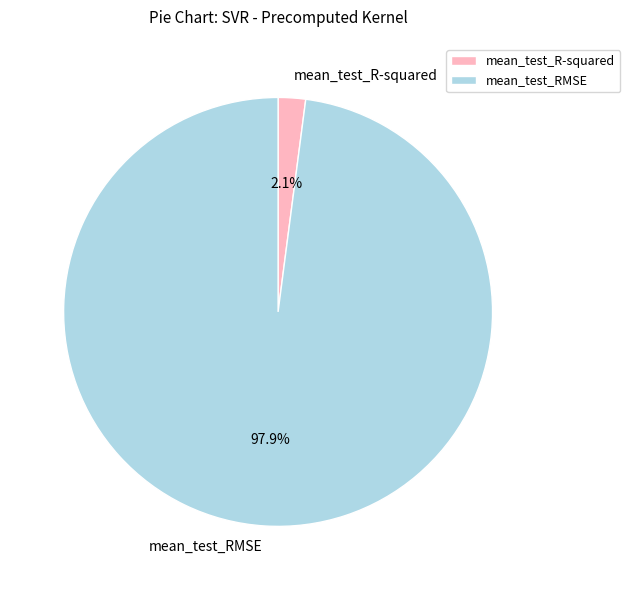

To the nearest percent, what is the combined percentage of mean_test_R-squared and mean_test_RMSE?

100%